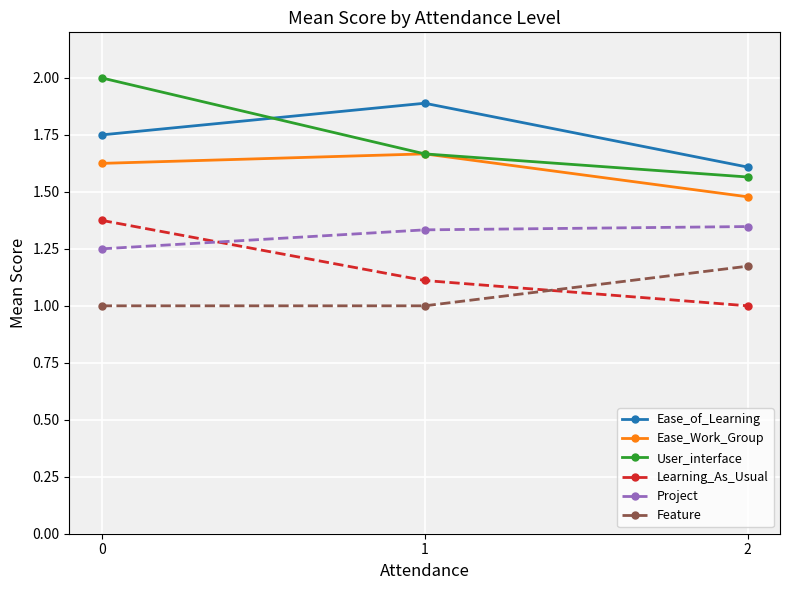

What is the value of the User_interface point at the 1st from the left?

2.0